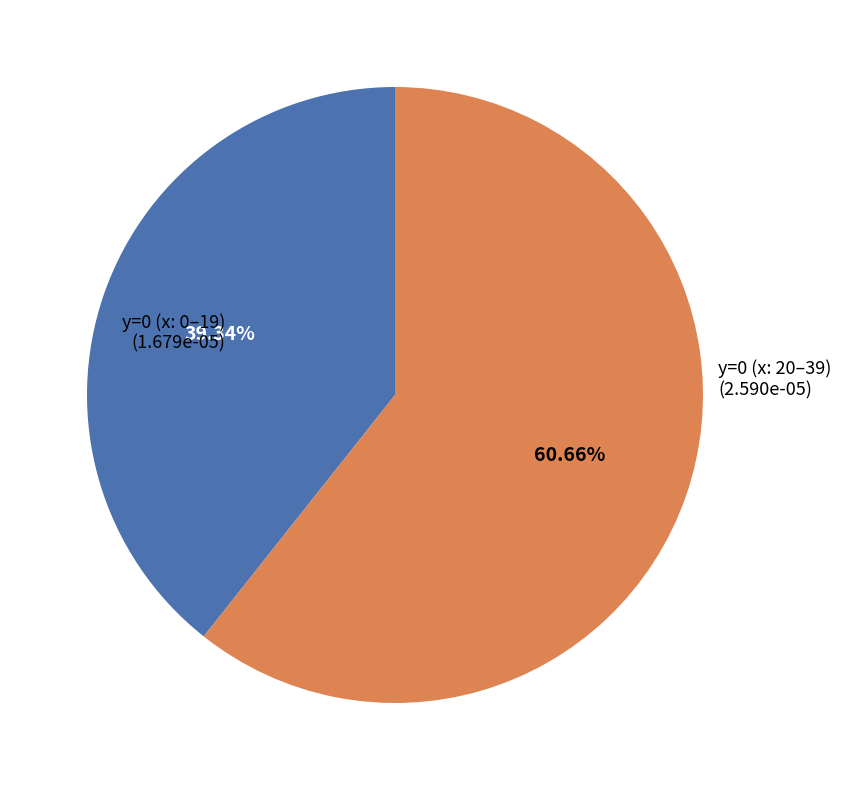

Count the number of slices in the pie.

2